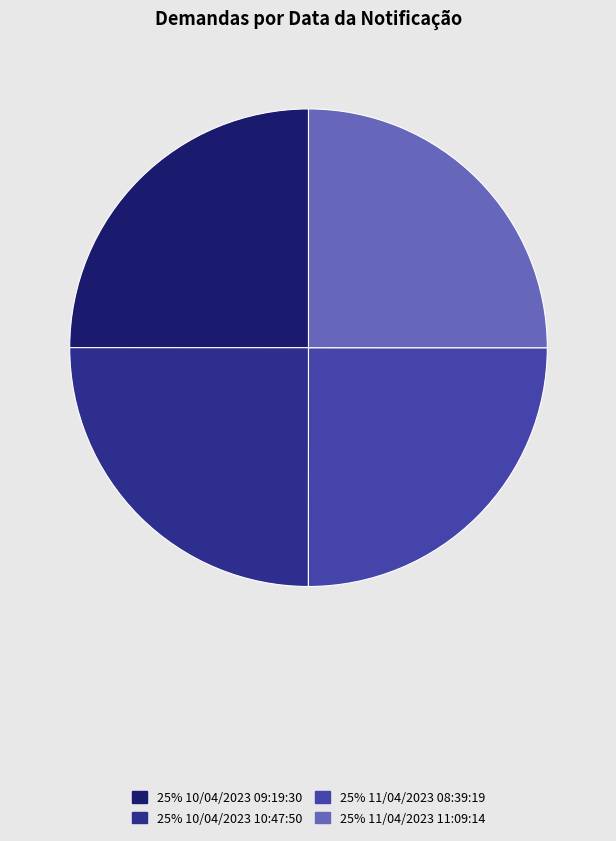

Is there any slice that represents more than half of the pie?

No